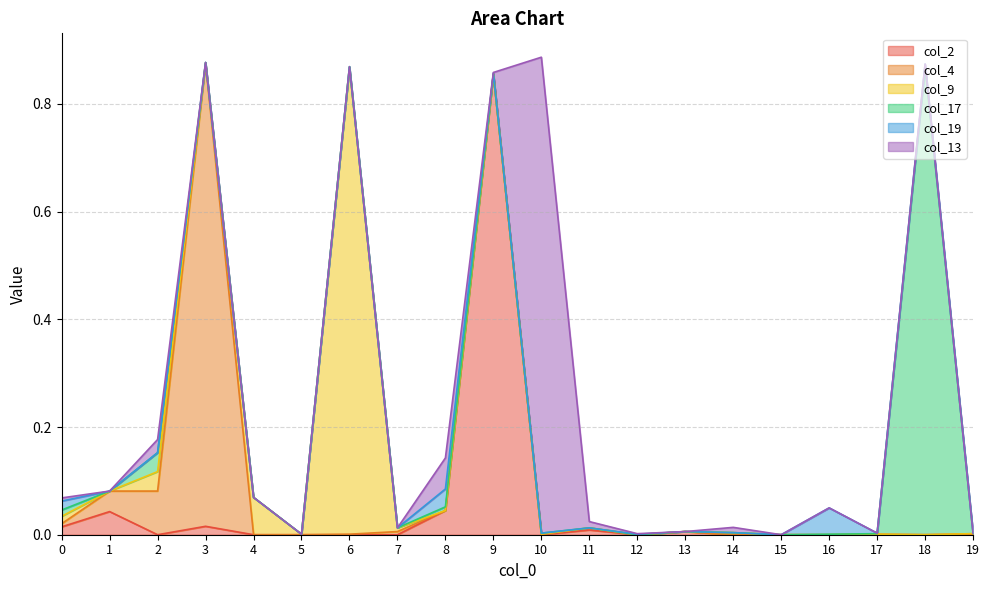

How many categories are shown in the chart?

20